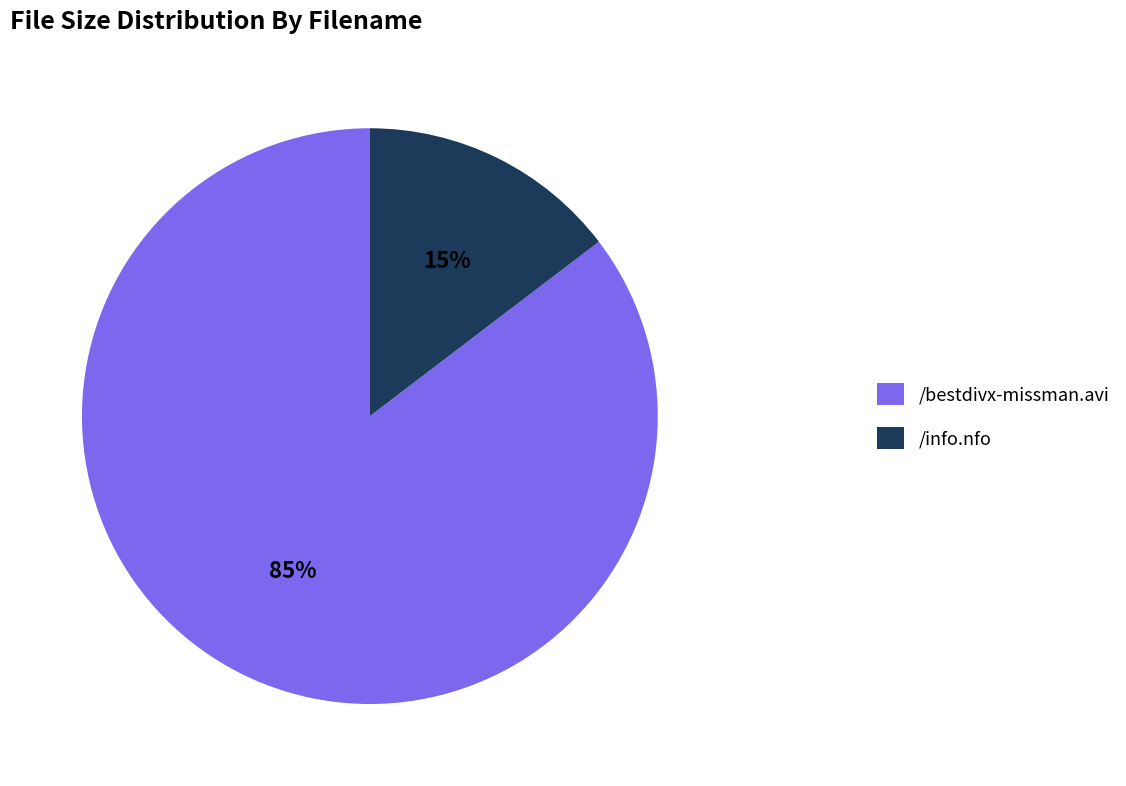

To the nearest percent, what is the combined percentage of /bestdivx-missman.avi and /info.nfo?

100%